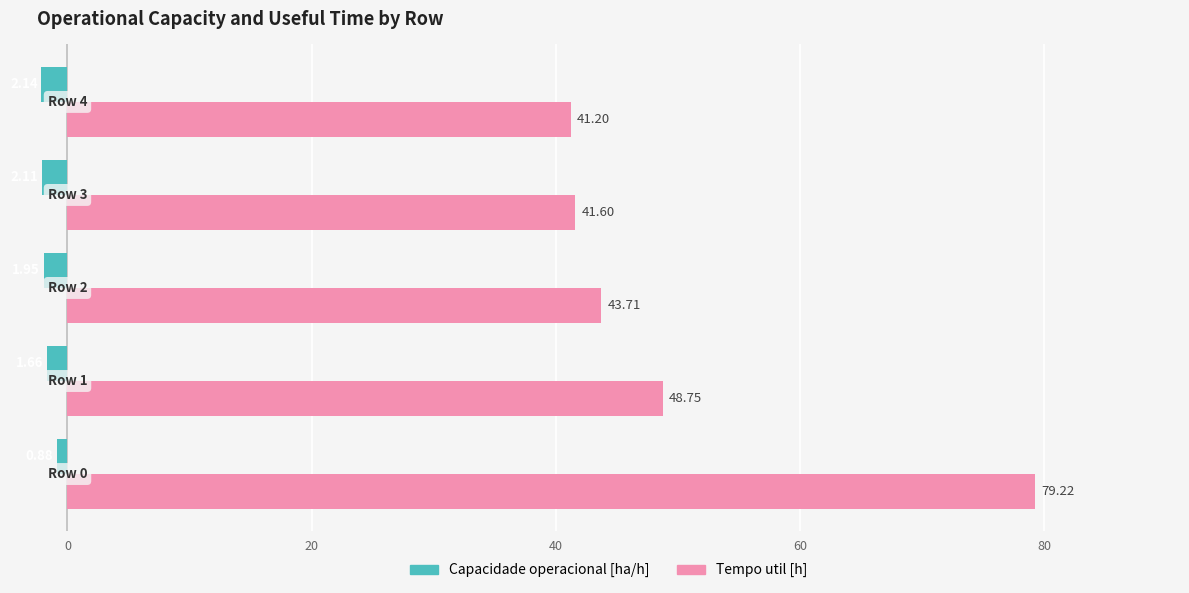

What are all the series names shown in the legend?

Capacidade operacional [ha/h], Tempo util [h]